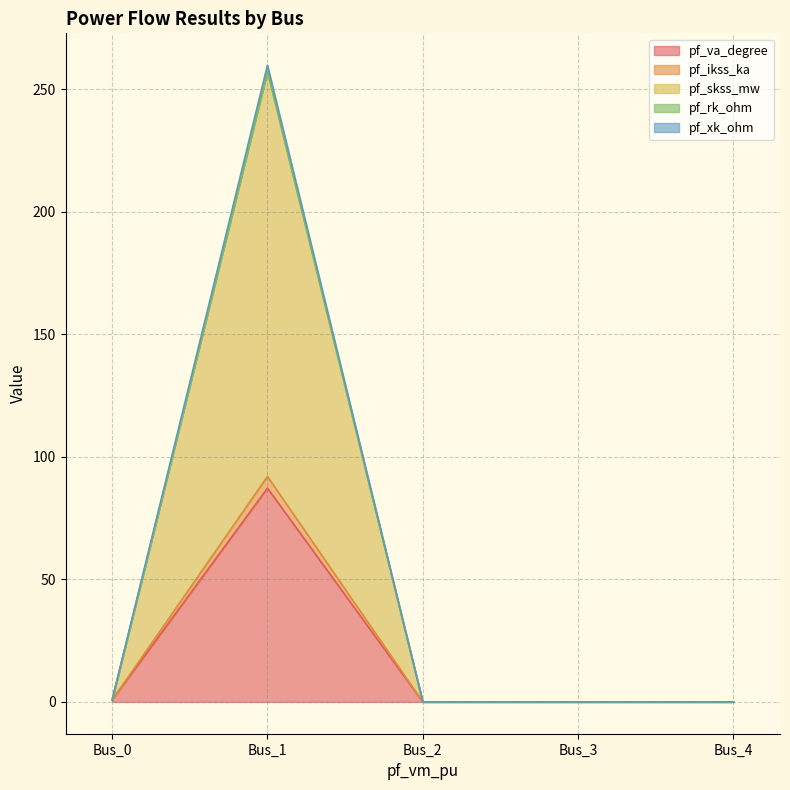

At which category does pf_rk_ohm reach its first local peak?

Bus_1